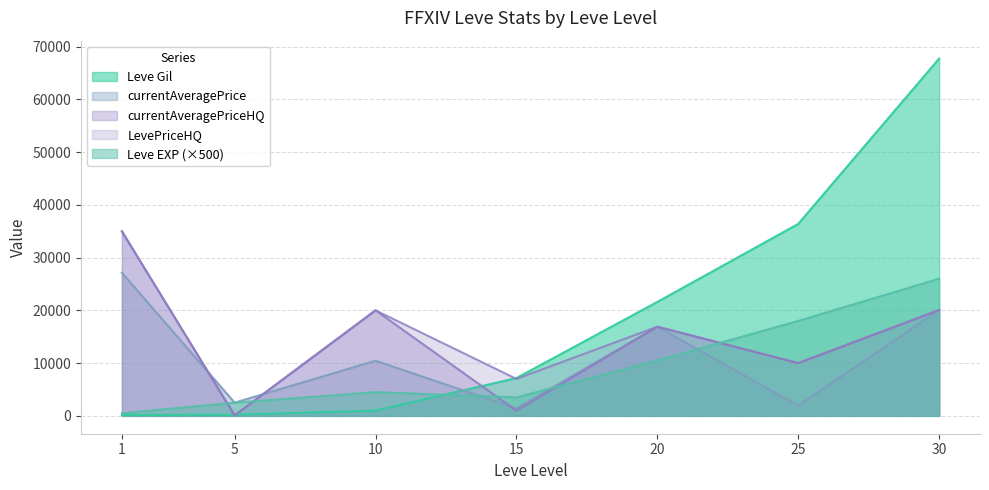

True or false: Leve EXP has a value of 16612 at 30.

False